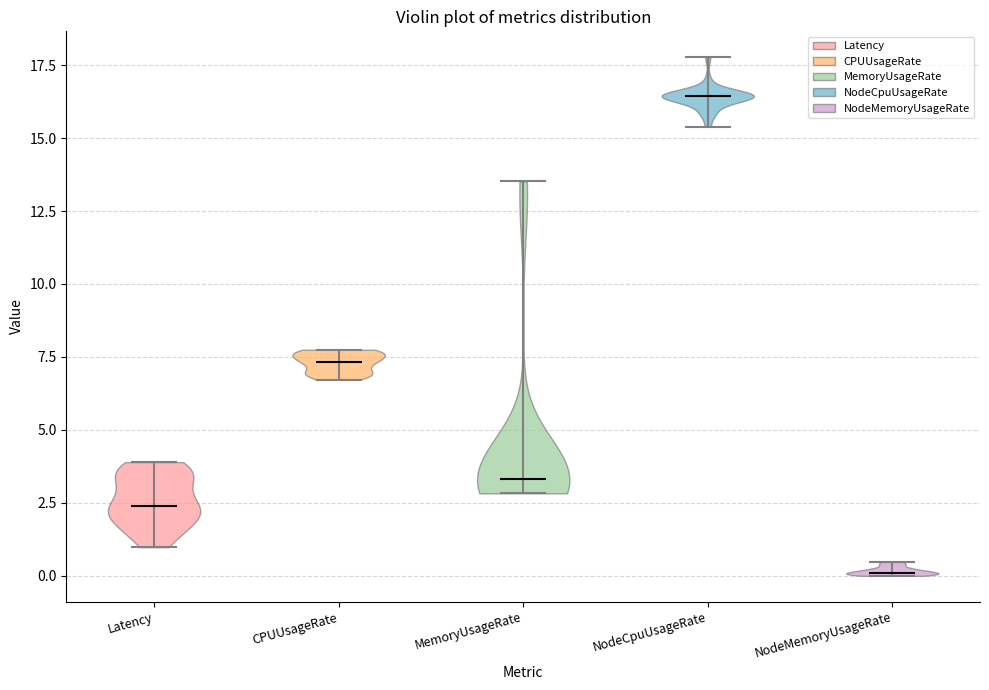

Where does the median line of the violin for NodeMemoryUsageRate sit on the y-axis? The values are not printed on the chart, so give them approximately, as read against the axis.

0.0